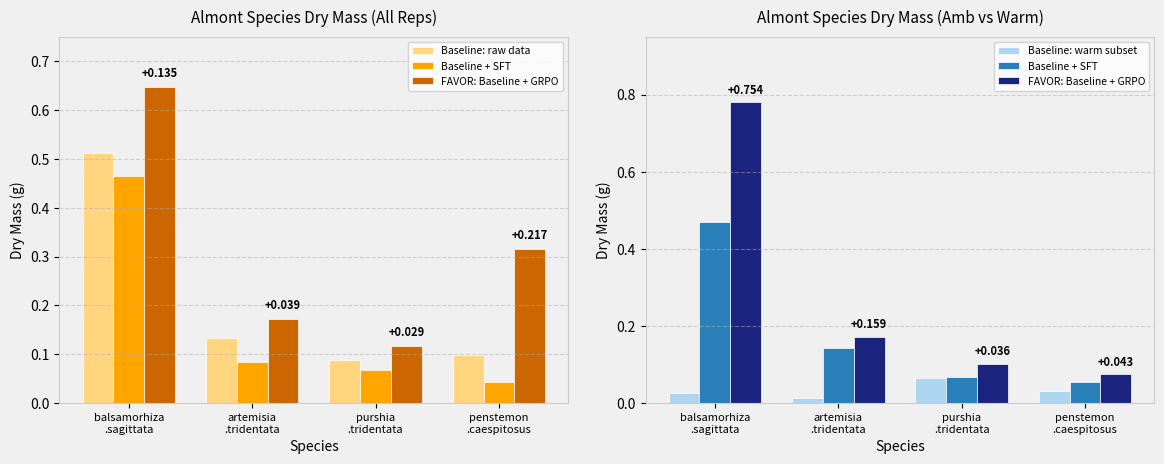

List the series in order of their peak value, highest first.

FAVOR: Baseline + GRPO, Baseline: raw data, Baseline + SFT, Baseline: warm subset